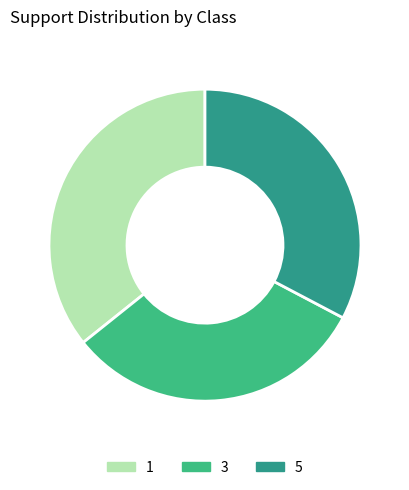

What is the change in value from 1 to 5?

-21